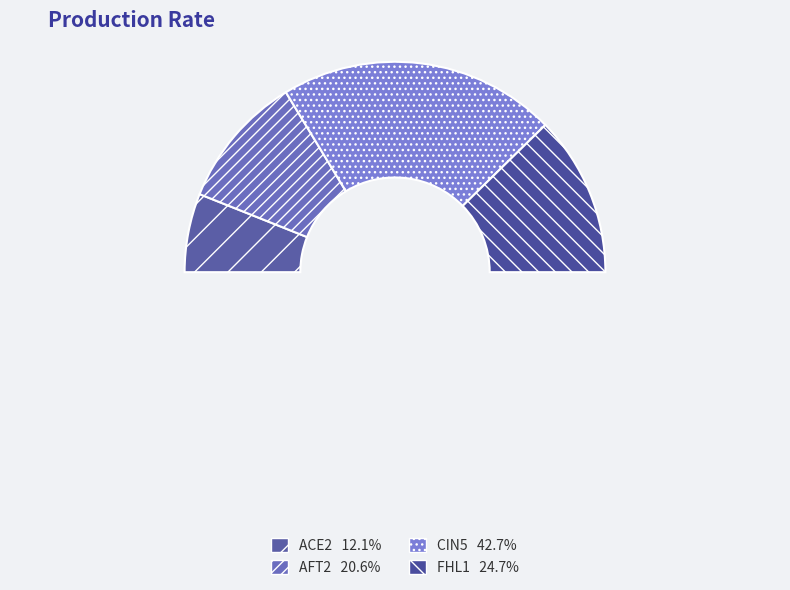

What percentage do AFT2 and FHL1 together represent?

45.2%